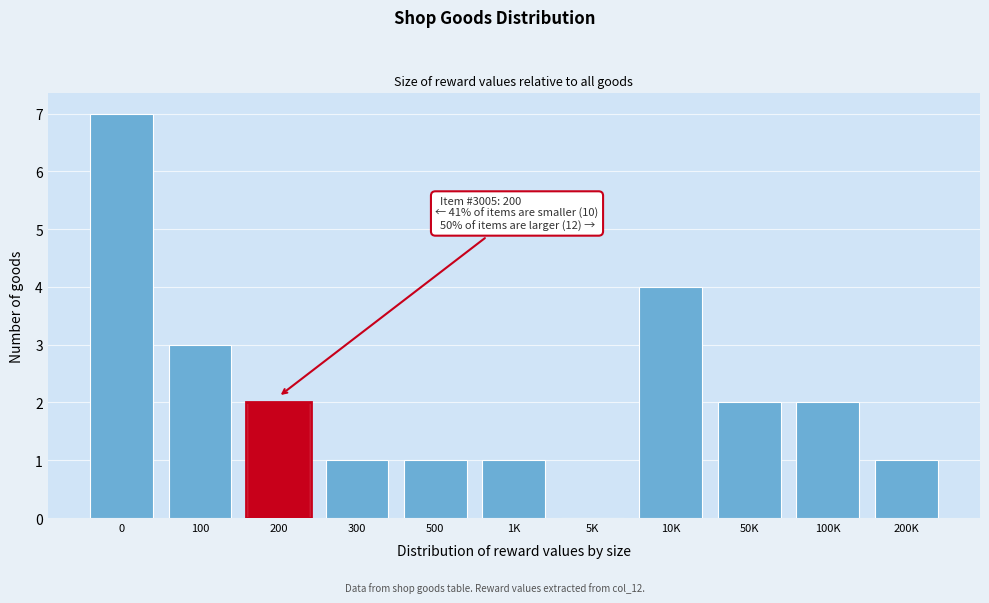

Reading right to left, transcribe all the data shown in this chart.

200K=1	100K=2	50K=2	10K=4	5K=0	1K=1	500=1	300=1	200=2	100=3	0=7